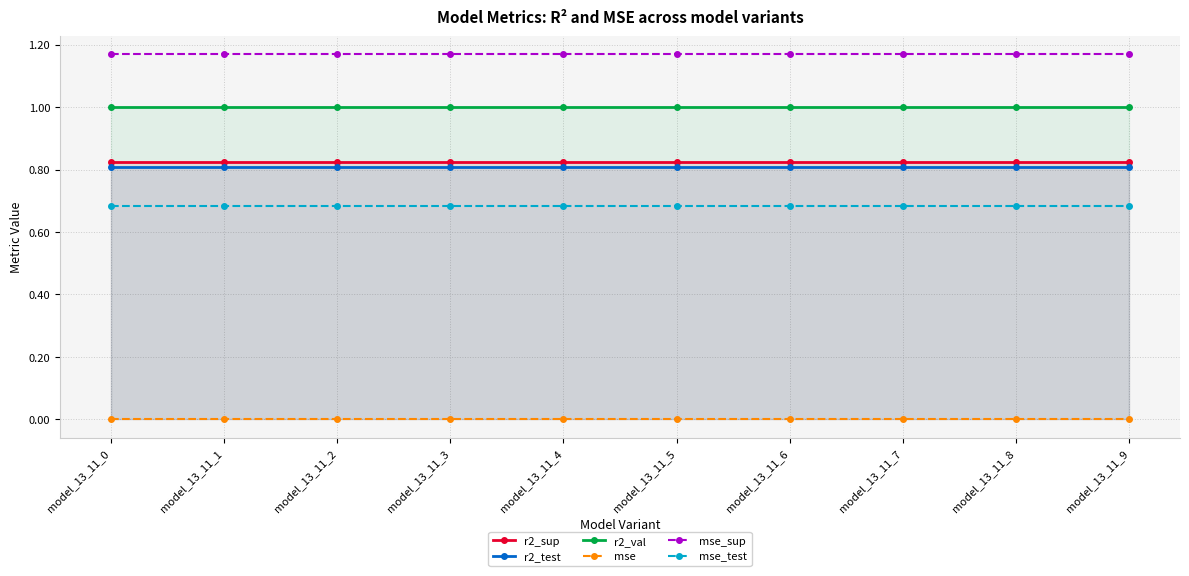

List the series in order of their peak value, lowest first.

mse, mse_test, r2_test, r2_sup, r2_val, mse_sup